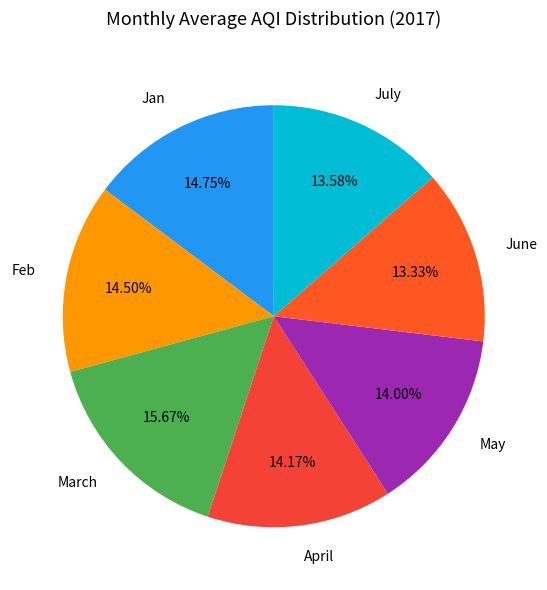

Is there any slice that represents more than half of the pie?

No